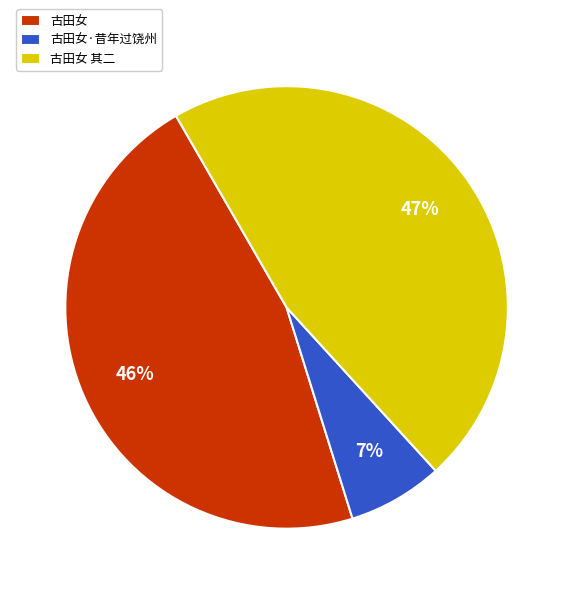

The 古田女·昔年过饶州 slice represents 7% of the pie. True or false?

True